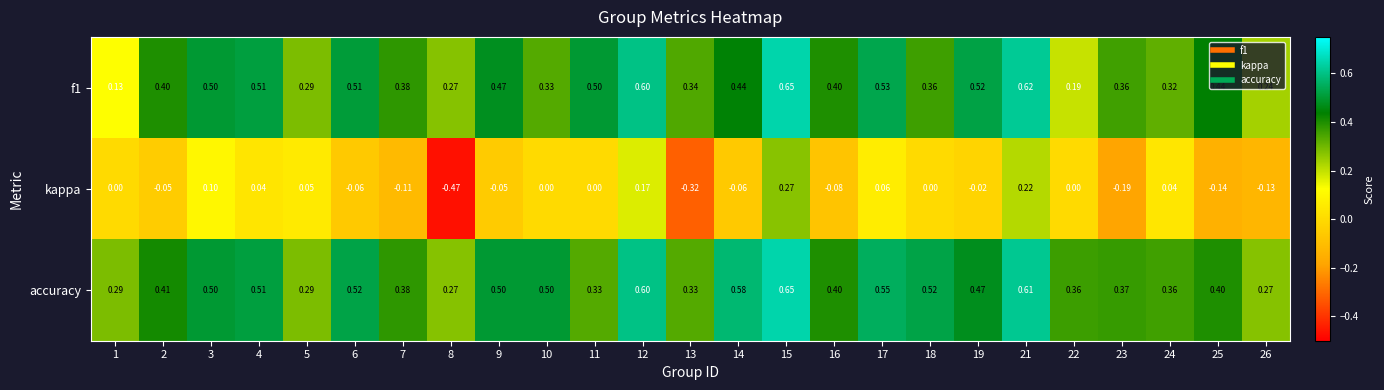

Is the value of kappa at 17 greater than the value of accuracy at 5?

No